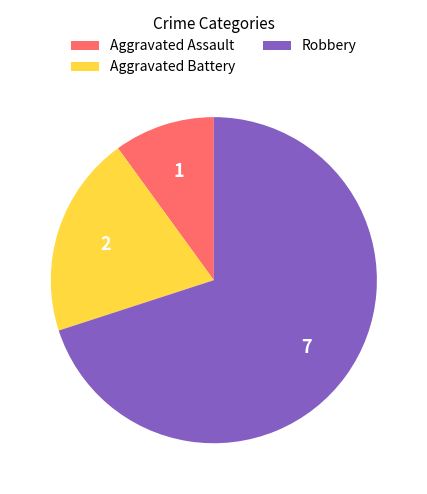

Is there any slice that represents more than half of the pie?

Yes